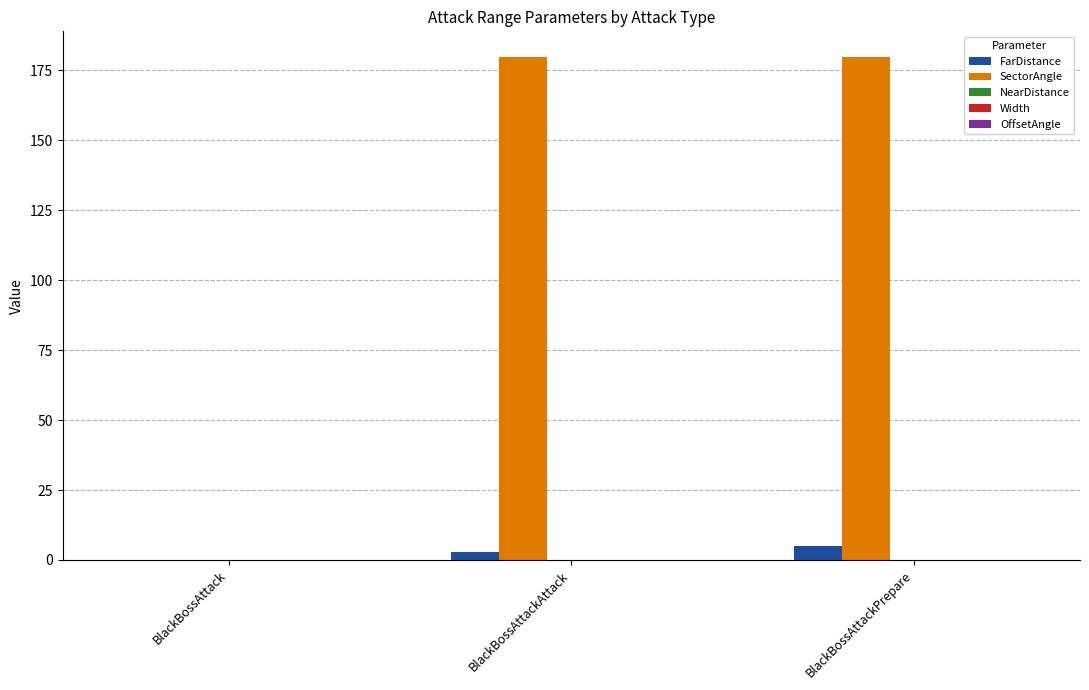

What is the sum of all SectorAngle values?

360